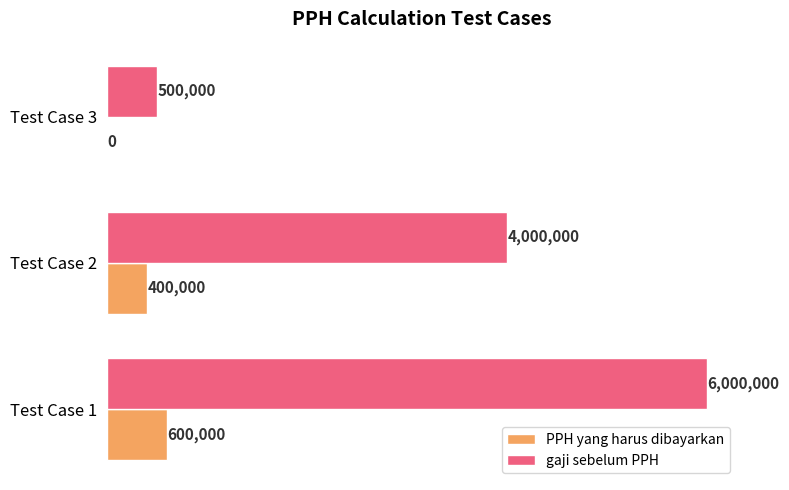

What is the average value of the gaji sebelum PPH series?

3500000